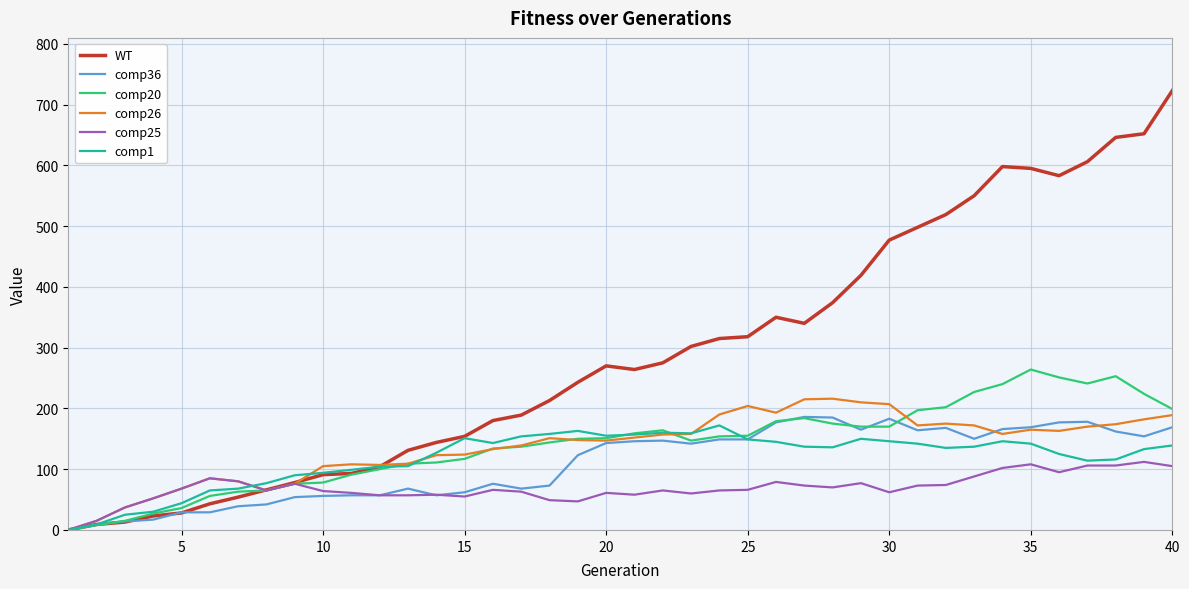

List the series in order of their peak value, highest first.

WT, comp20, comp26, comp36, comp1, comp25